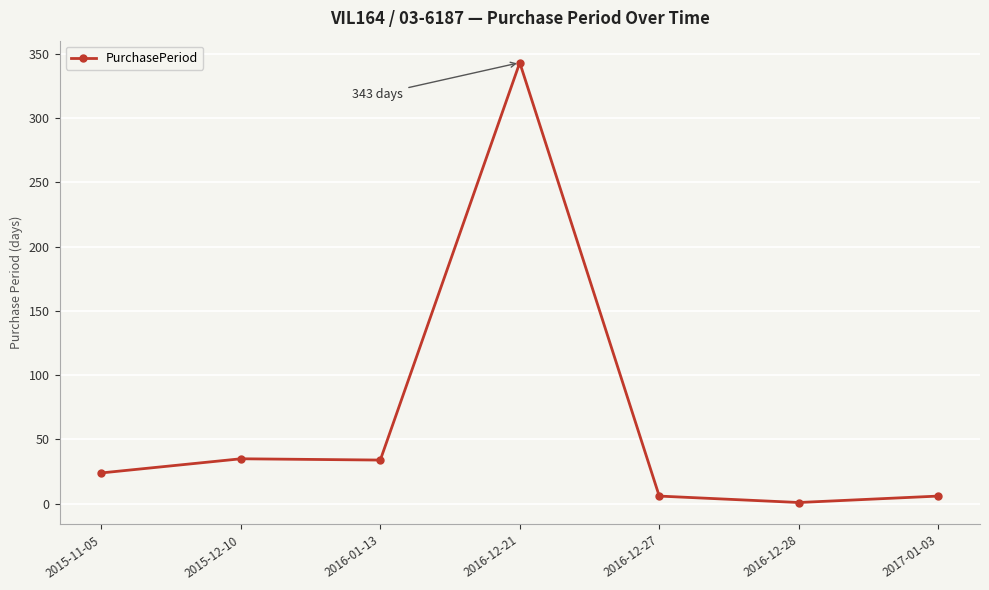

Which category has the lowest value across all series?

2016-12-28